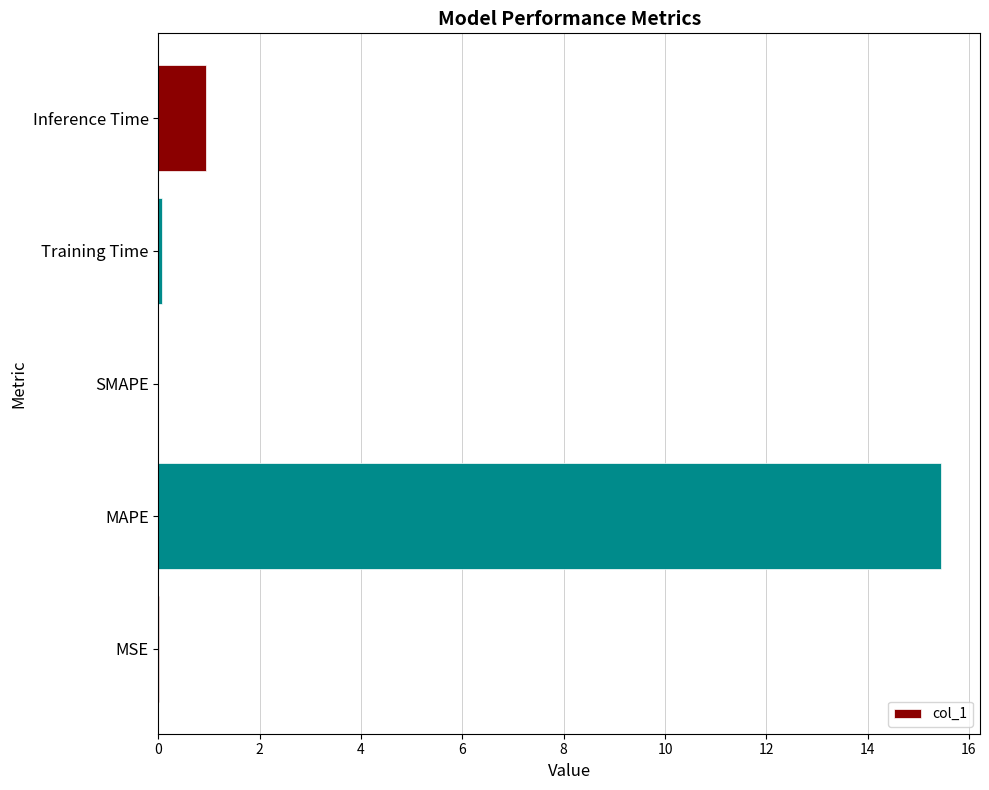

Between Inference Time and MSE, which is larger?

Inference Time